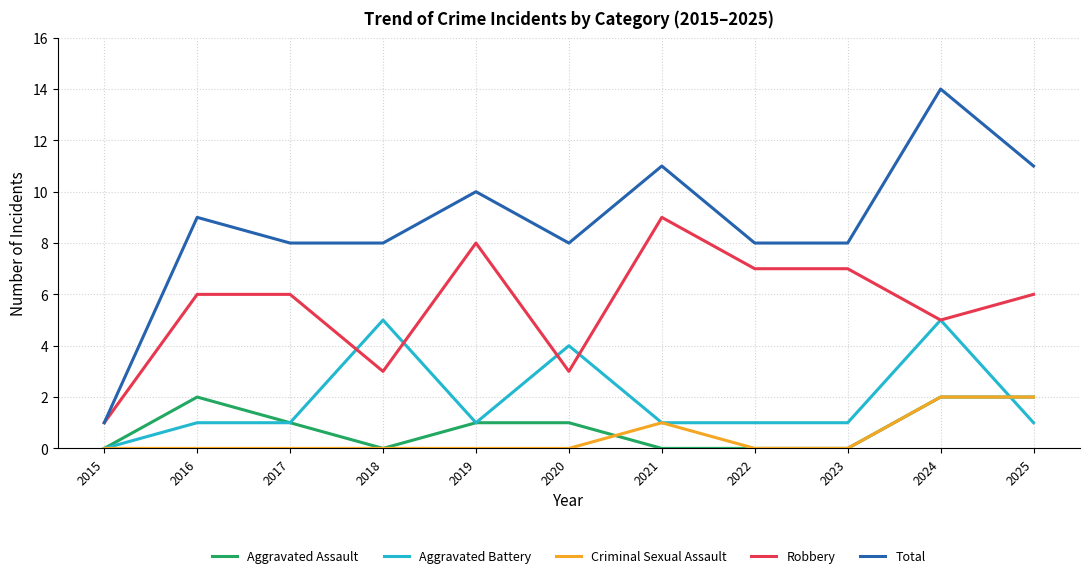

True or false: Total and Criminal Sexual Assault intersect in this chart.

False